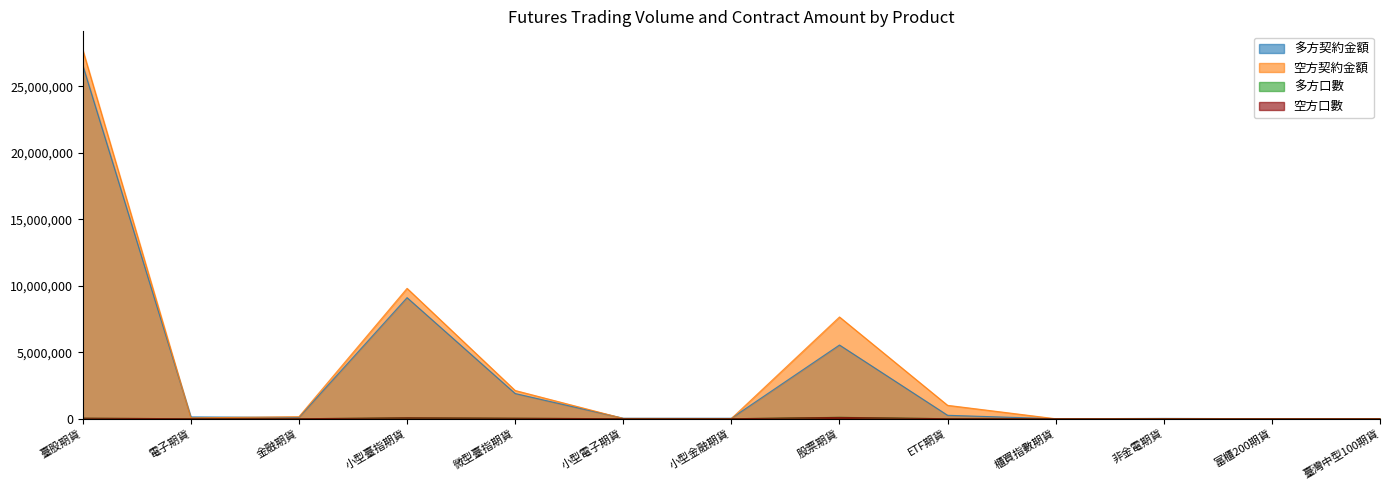

True or false: 多方口數 and 空方契約金額 cross at least once.

False